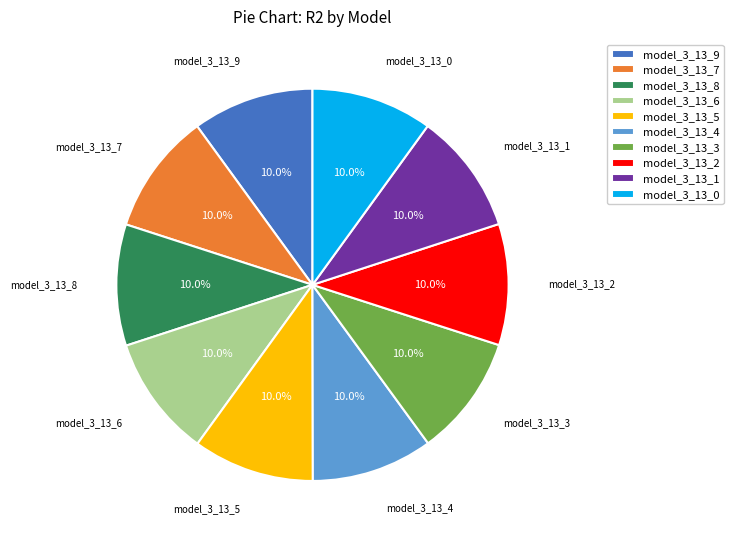

Is the sum of model_3_13_8 and model_3_13_7 greater than half?

No